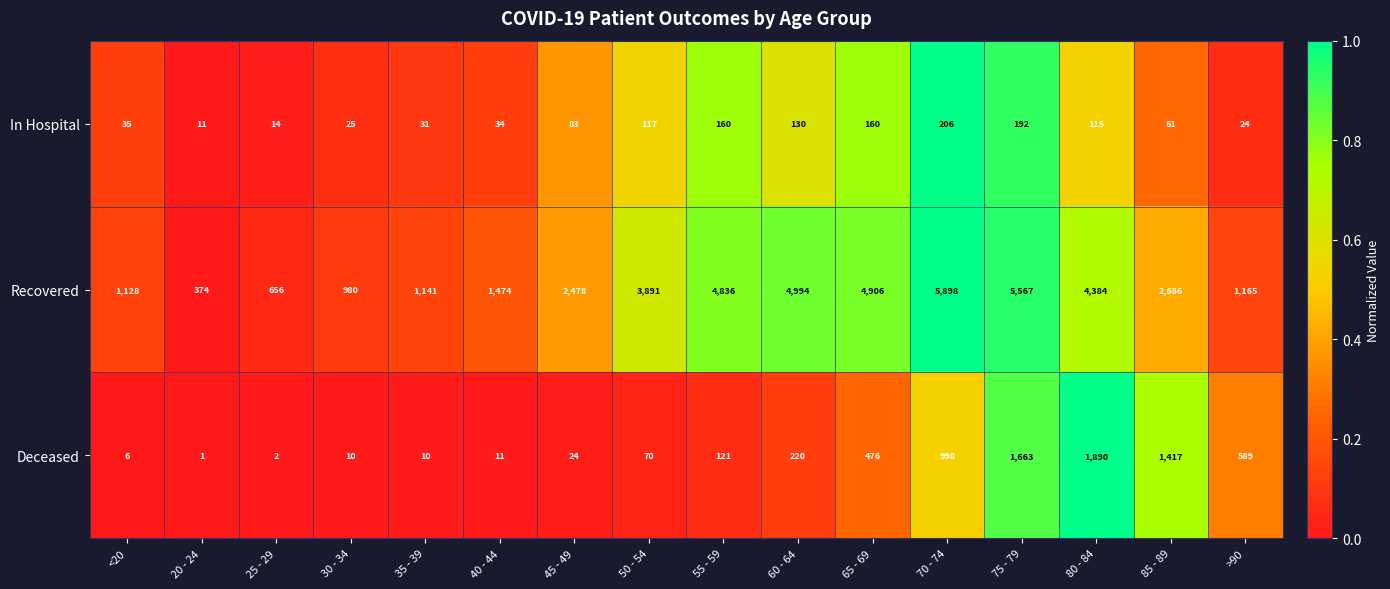

List the labels in order of Recovered value, largest first.

70 - 74, 75 - 79, 60 - 64, 65 - 69, 55 - 59, 80 - 84, 50 - 54, 85 - 89, 45 - 49, 40 - 44, >90, 35 - 39, <20, 30 - 34, 25 - 29, 20 - 24